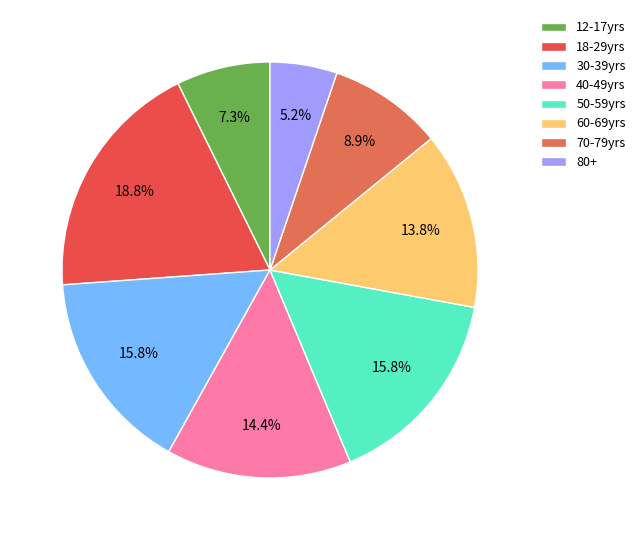

How many slices are in this pie chart?

8